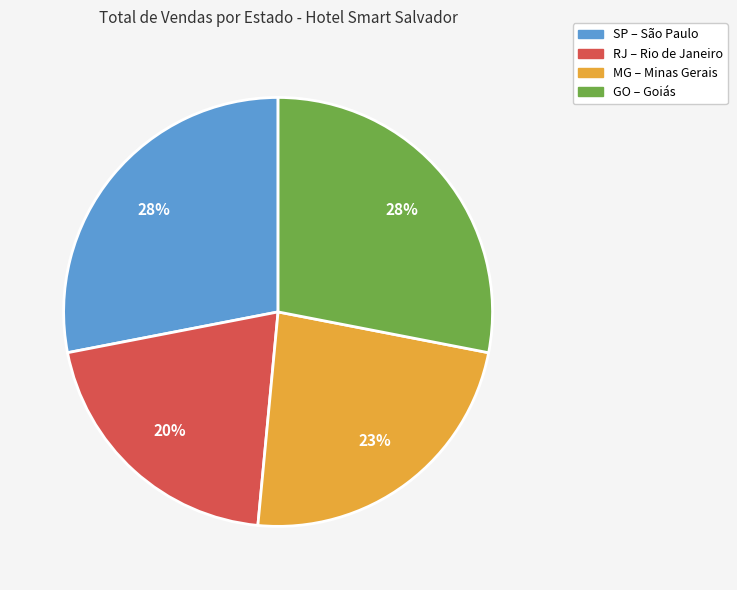

Count the number of slices in the pie.

4